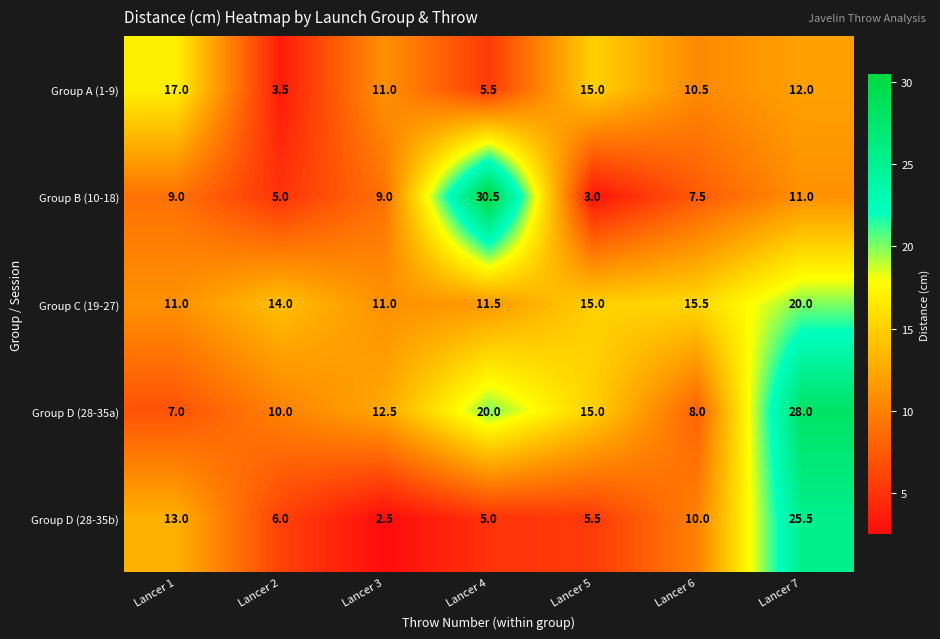

How many distinct data groups are displayed?

5